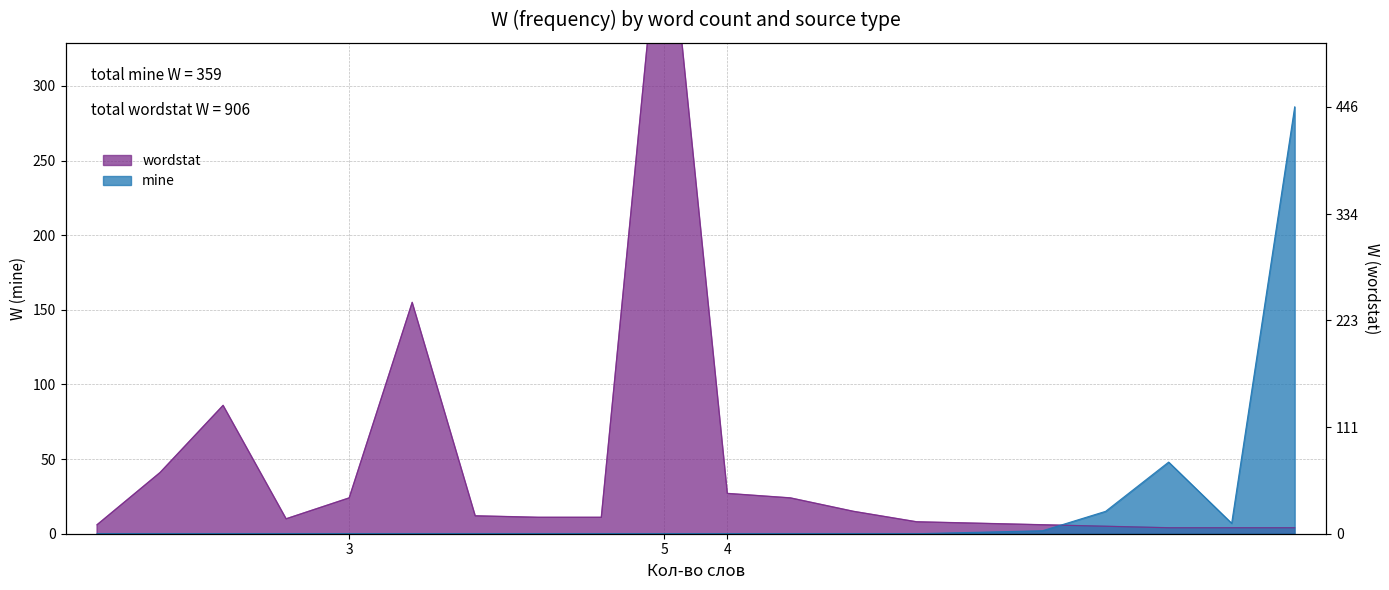

After their last crossing, which series has the higher values: mine or wordstat?

mine